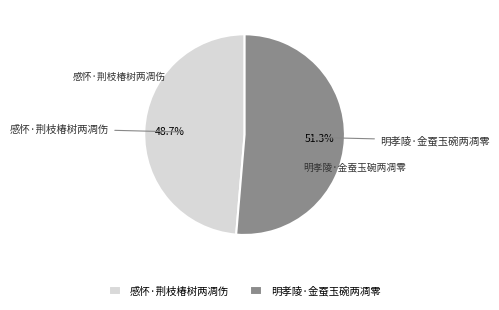

To the nearest percent, what portion does 感怀·荆枝椿树两凋伤 represent?

49%